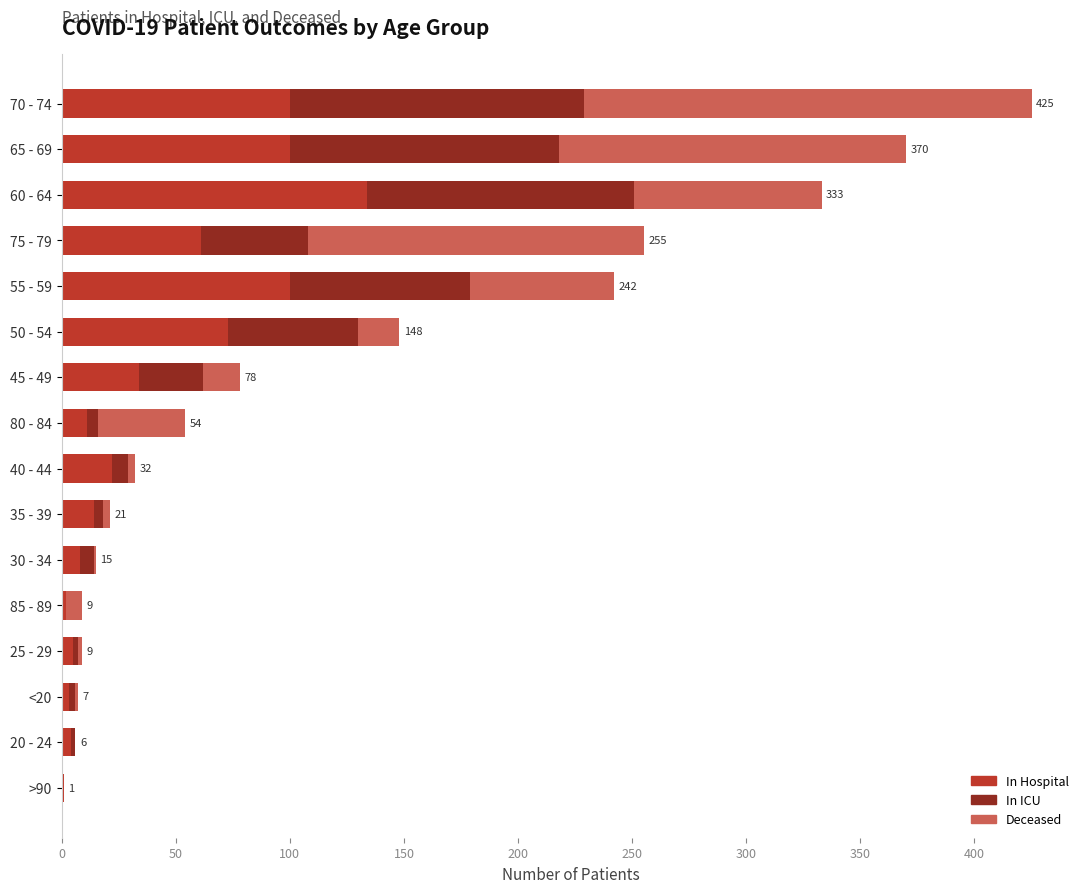

At which category is the sum across all series the highest?

70 - 74